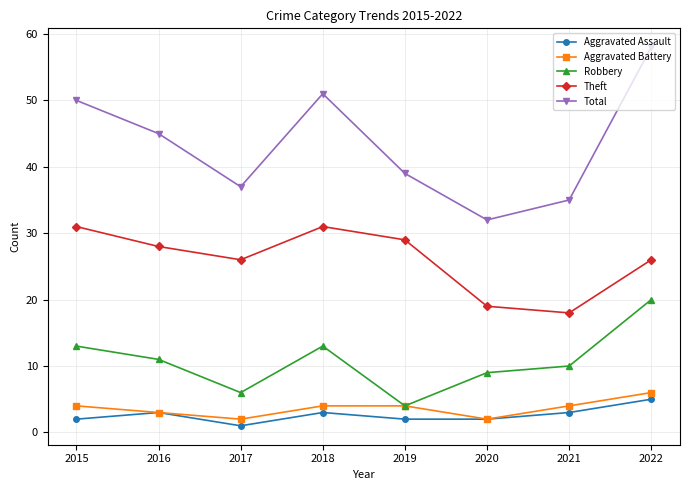

What are all the series names shown in the legend?

Aggravated Assault, Aggravated Battery, Robbery, Theft, Total